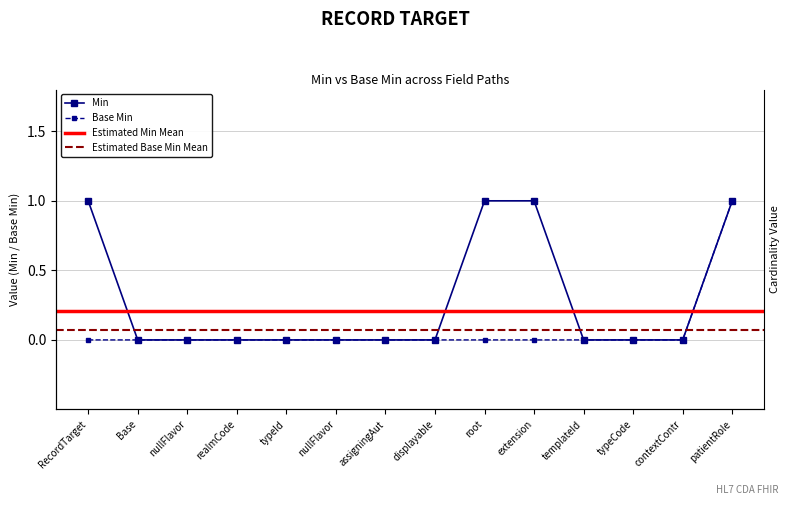

What is the label of the 6th point from the left?

nullFlavor